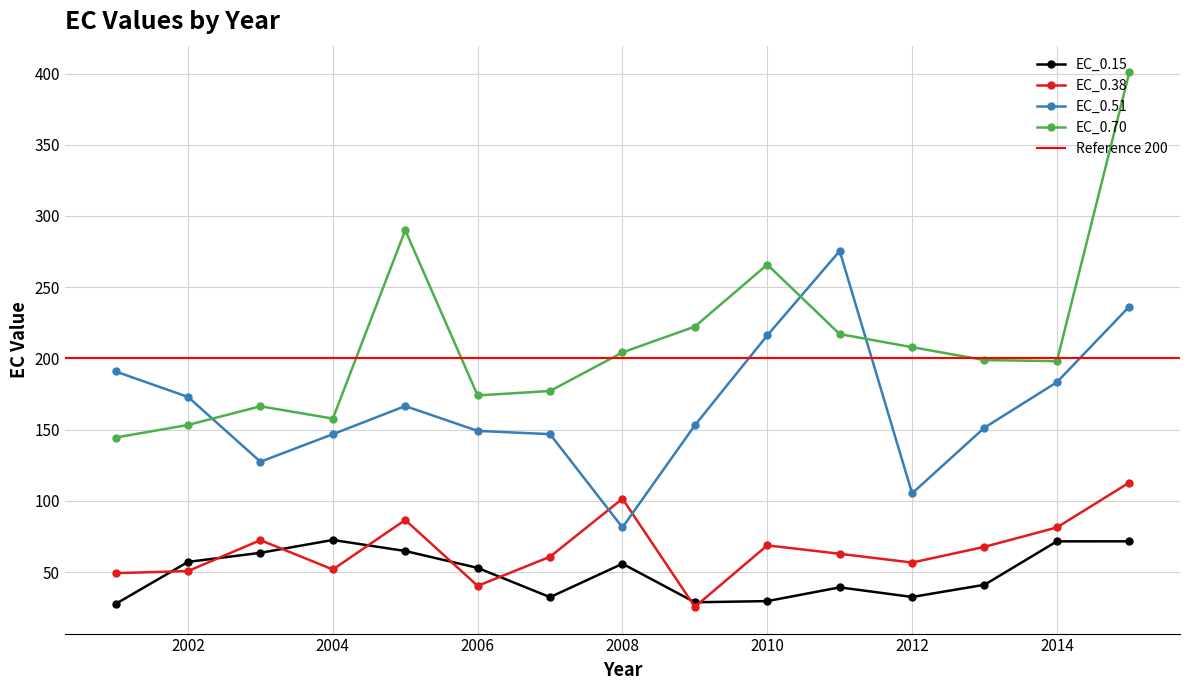

True or false: EC_0.38 has more than 0 interior local peaks.

True